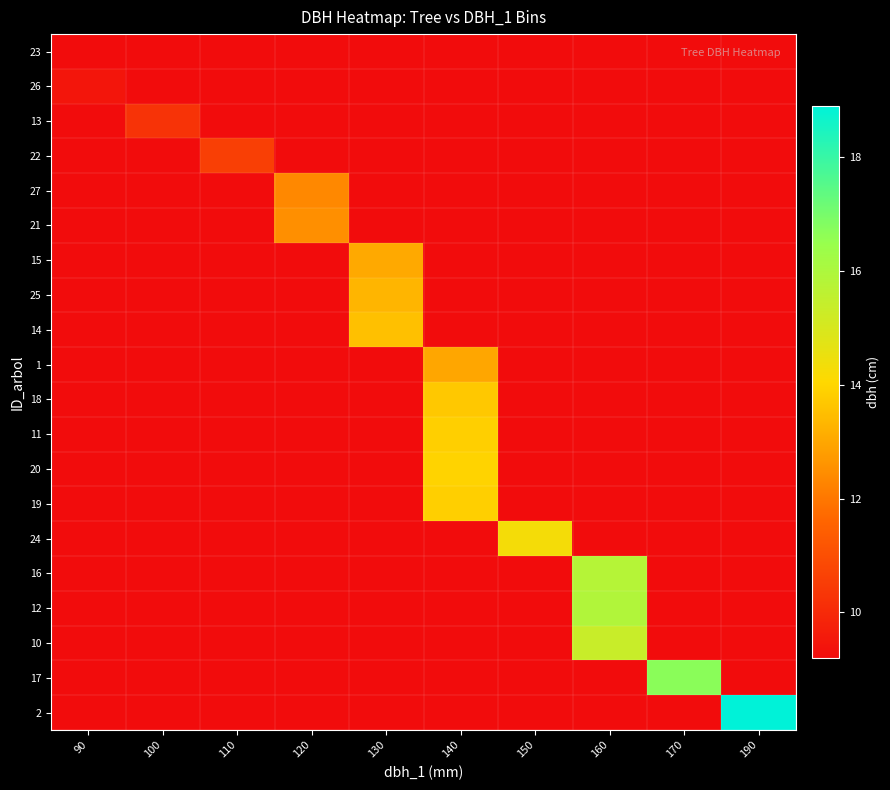

Rank the series at 150 from lowest to highest value.

23, 26, 13, 22, 27, 21, 15, 25, 14, 1, 18, 11, 20, 19, 16, 12, 10, 17, 2, 24